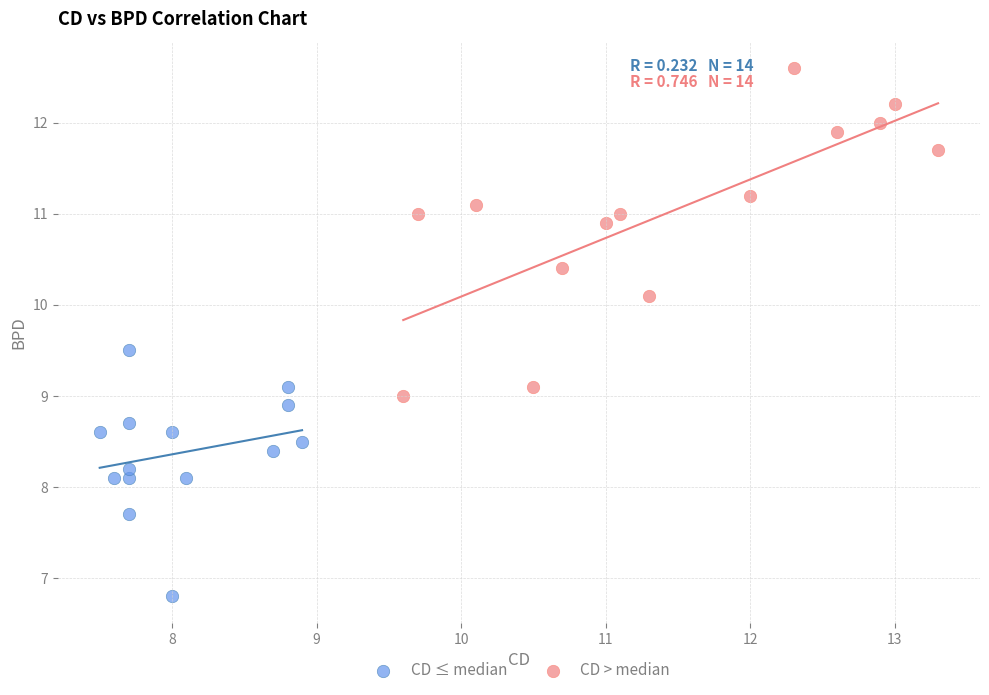

What are all the series names shown in the legend?

CD ≤ median, CD > median